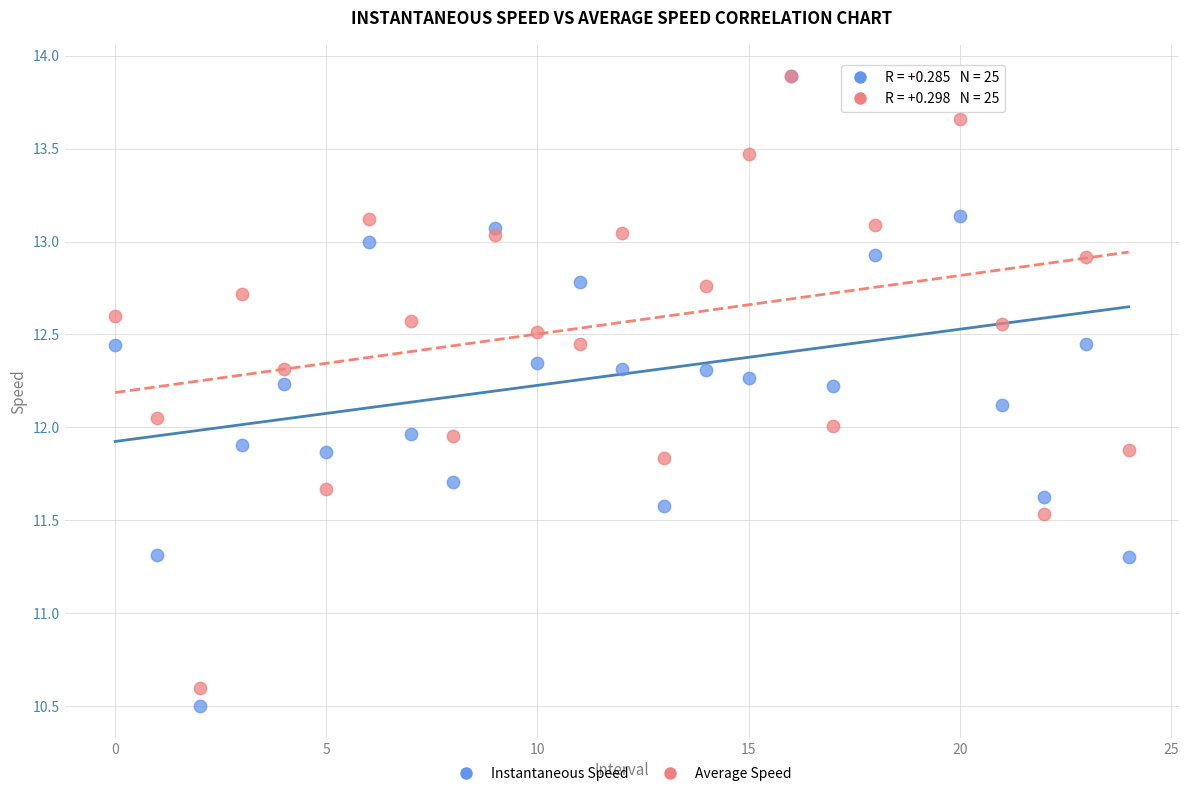

Which series has the largest Y range (max minus min)?

Instantaneous Speed